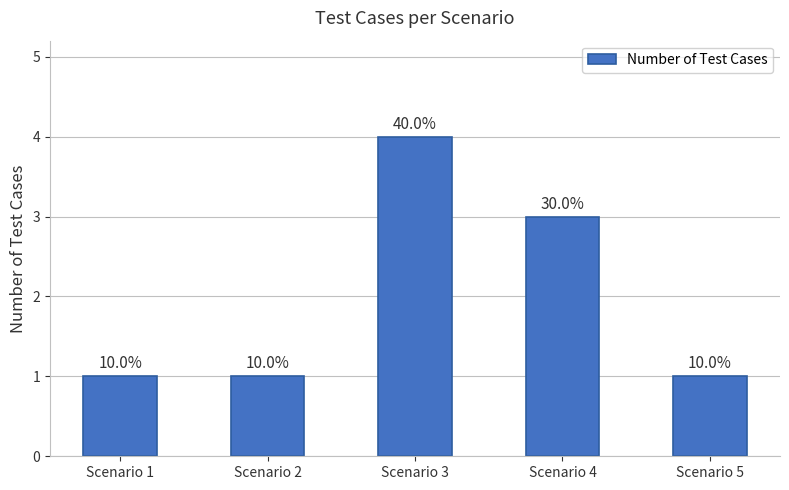

What is the smallest value displayed?

1